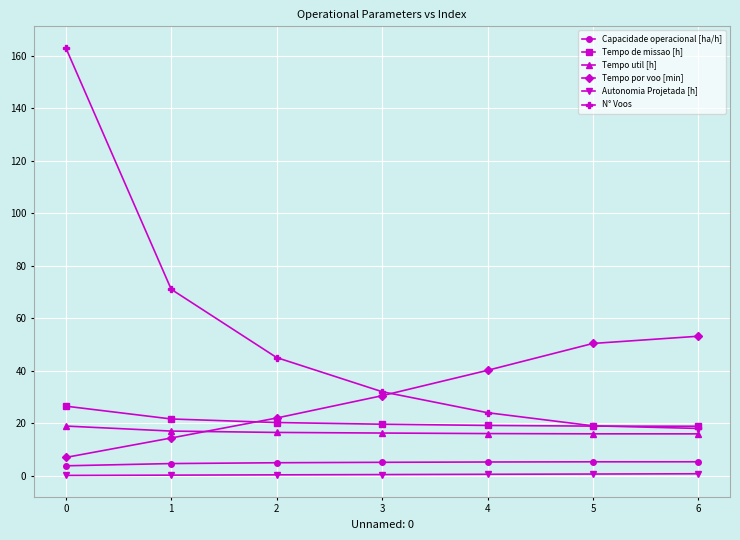

What is the difference between the maximum and minimum values in the N° Voos series?

145.0